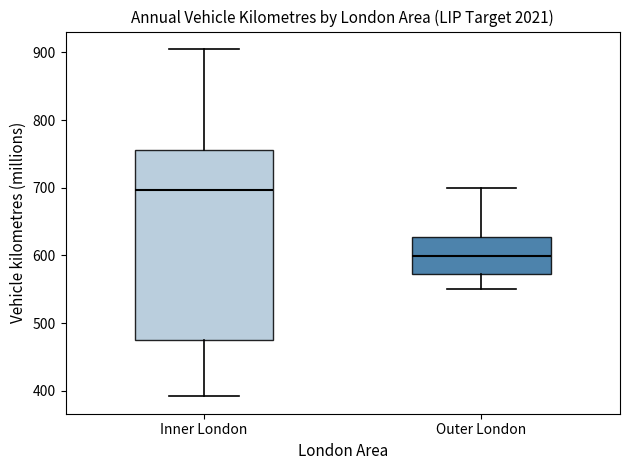

Comparing the boxes themselves (not the whiskers), which one is the tallest?

Inner London